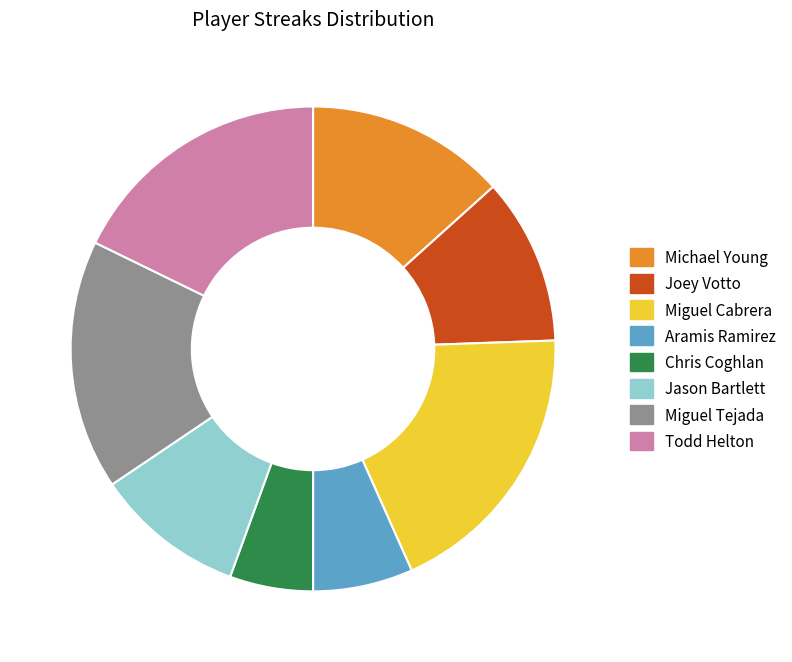

Which category has the biggest portion of the pie?

Miguel Cabrera